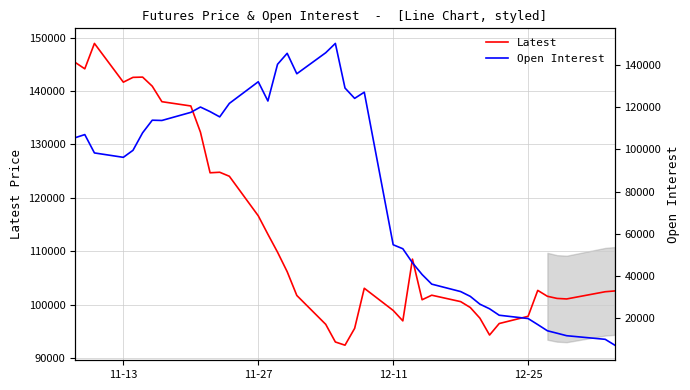

What is the maximum value for Latest?

148900